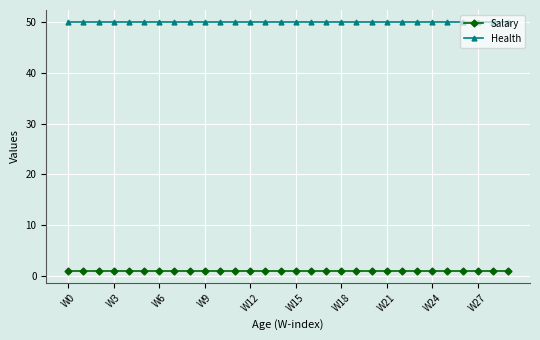

Which series has the largest total across all categories?

Health